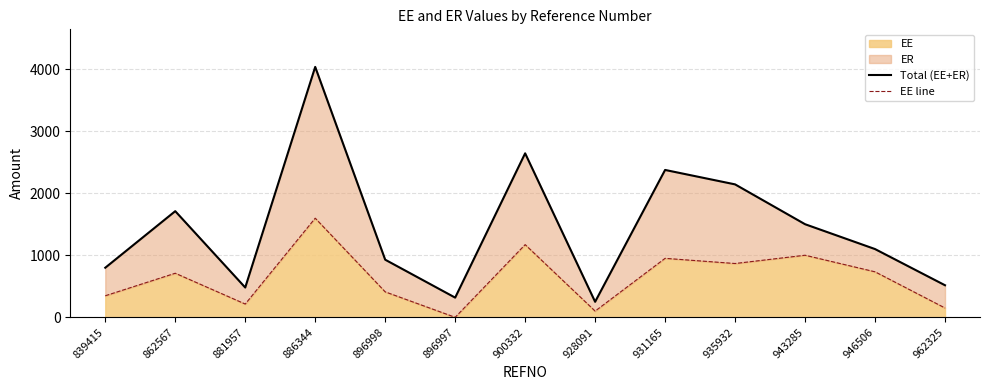

Does the chart have visible grid lines?

Yes